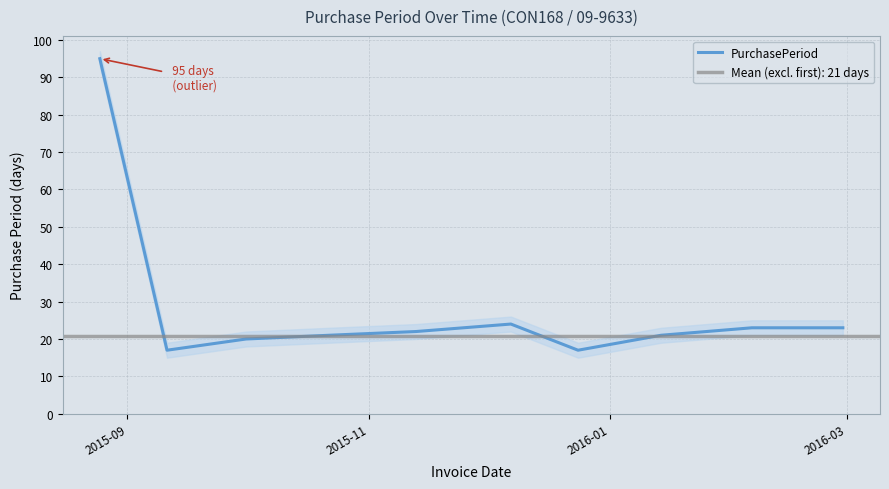

What is the lowest value of the PurchasePeriod series?

17